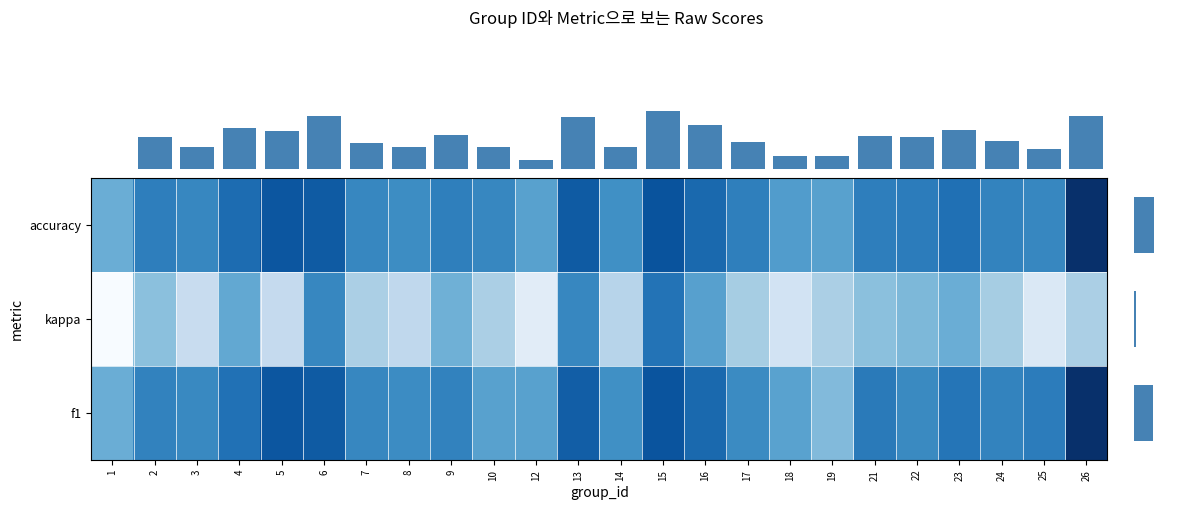

What is the highest value of the f1 series?

1.0